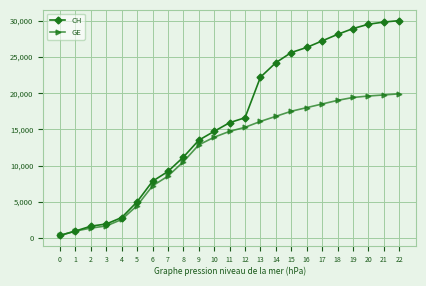

At which label is CH closest to 15187?

10